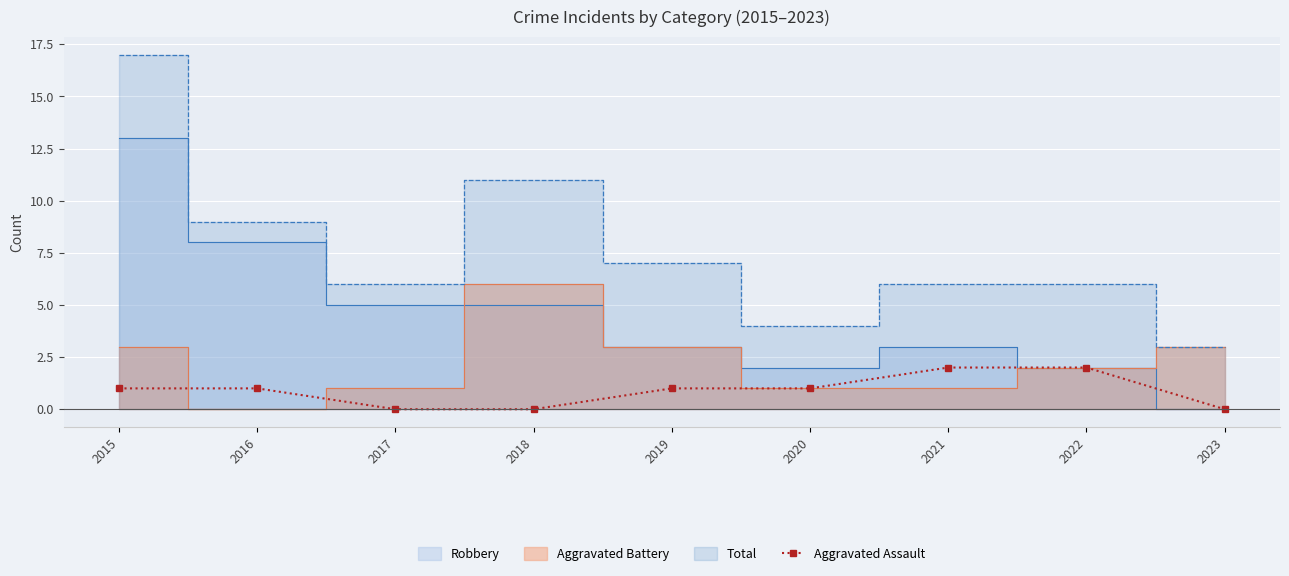

The value at 2015 is 2. True or false?

False